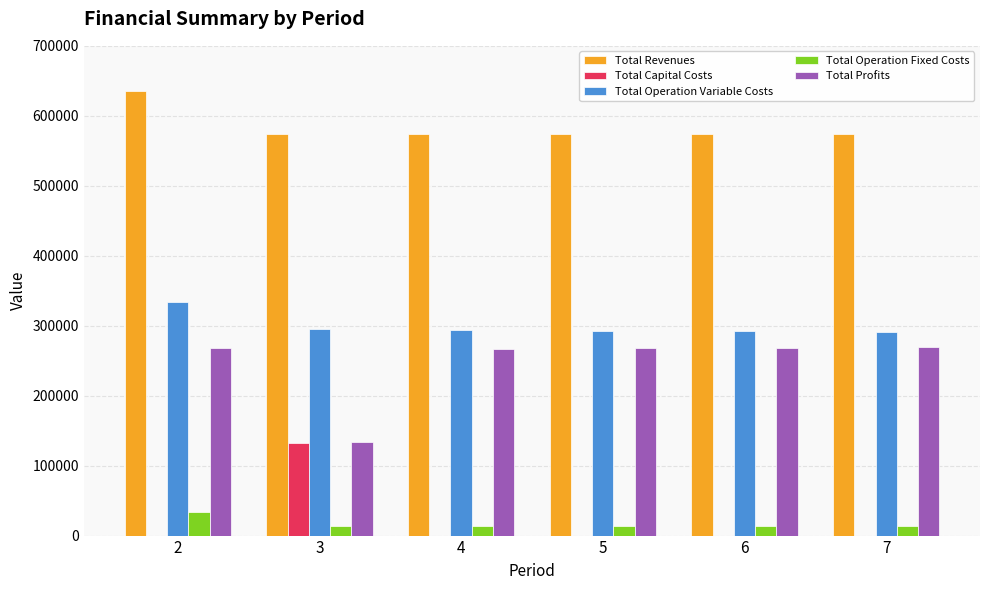

How many data points in Total Operation Variable Costs are above 293681?

3